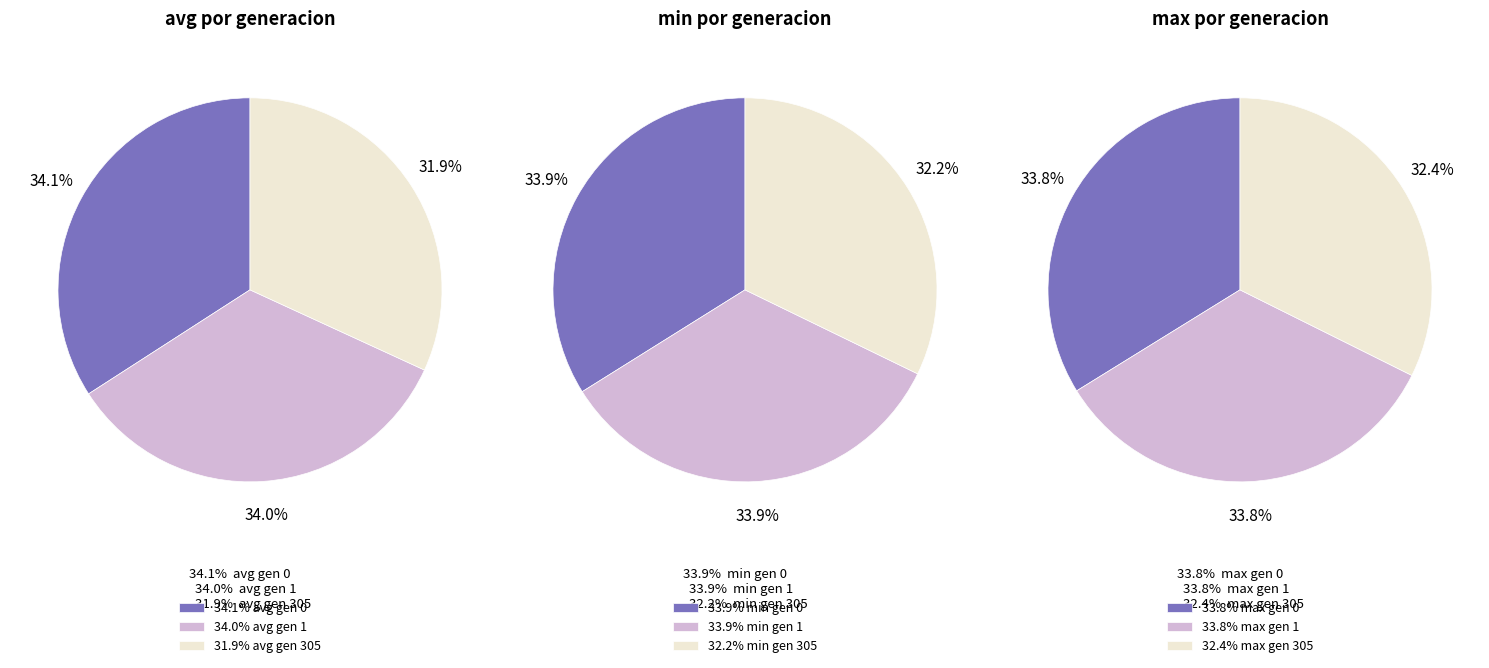

How many segments does this pie chart have?

3